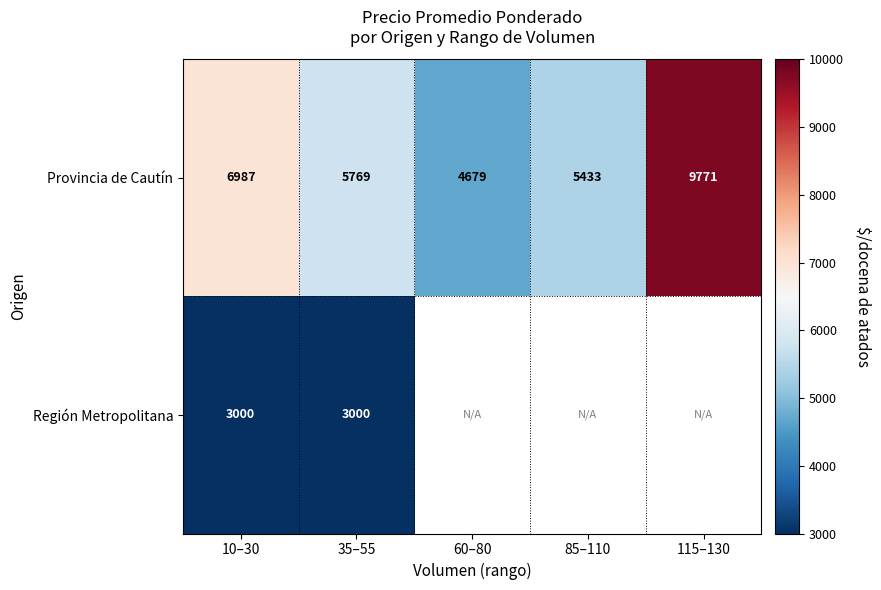

At which category is the sum across all series the highest?

10–30